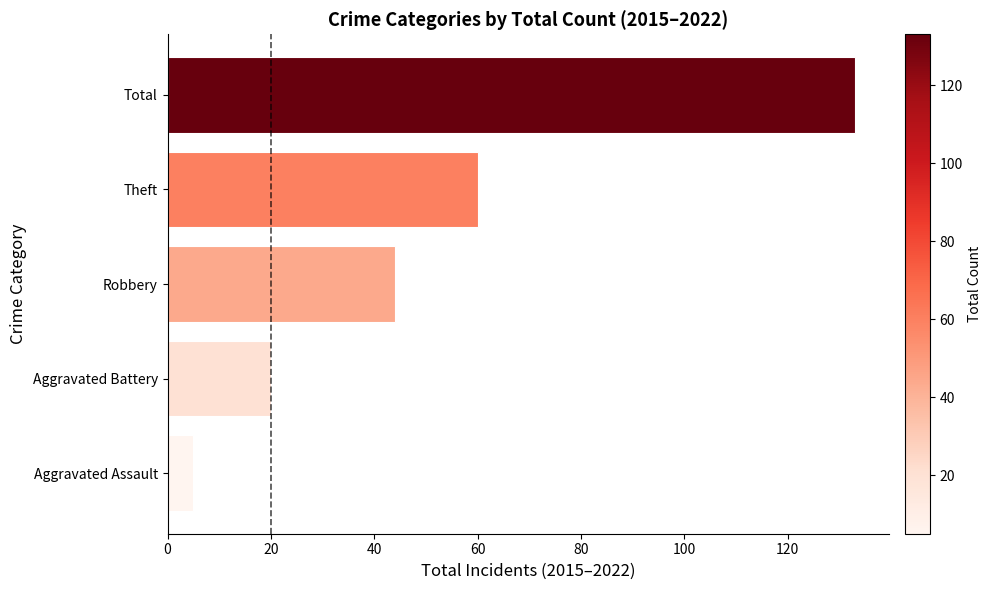

How many bars are there in total?

5